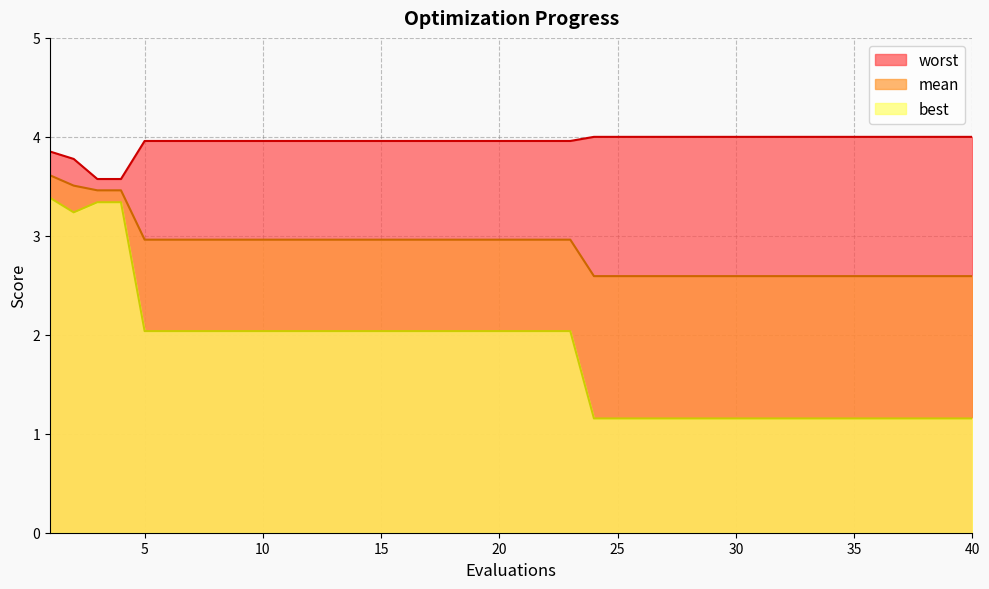

What is the lowest value of the mean series?

2.6